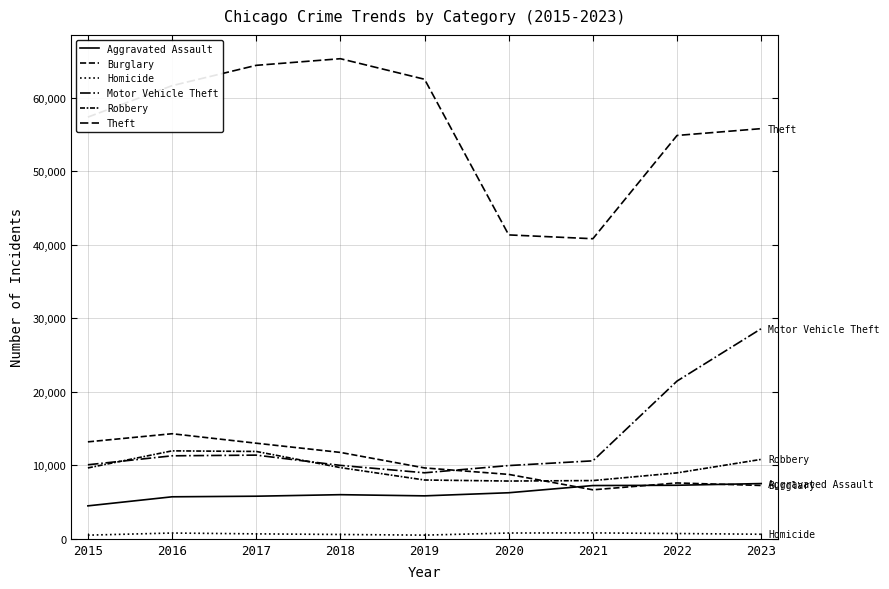

Does the chart display data point markers on the line(s)?

No